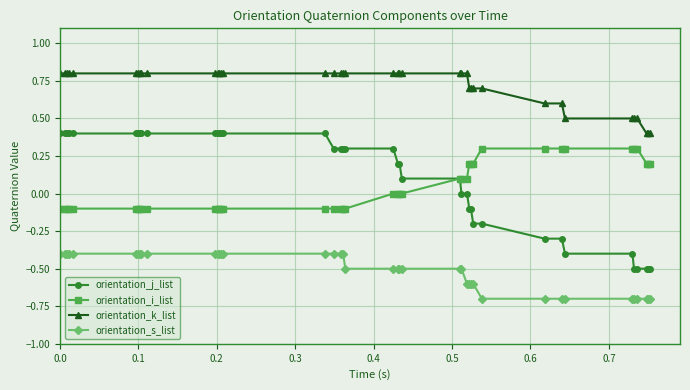

Count the number of data series in this chart.

4